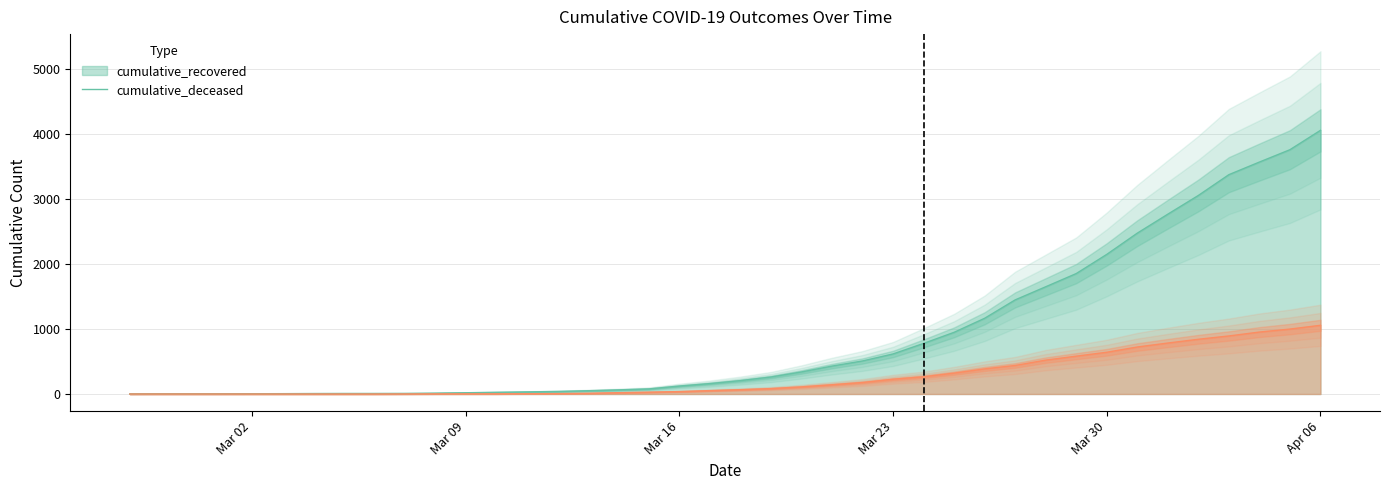

True or false: cumulative_recovered and cumulative_deceased intersect in this chart.

False